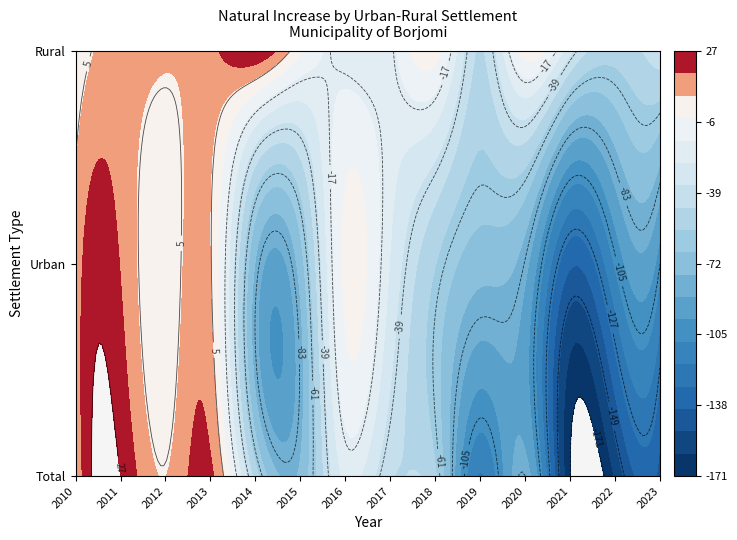

What is the difference between the maximum and minimum values in the Rural series?

79